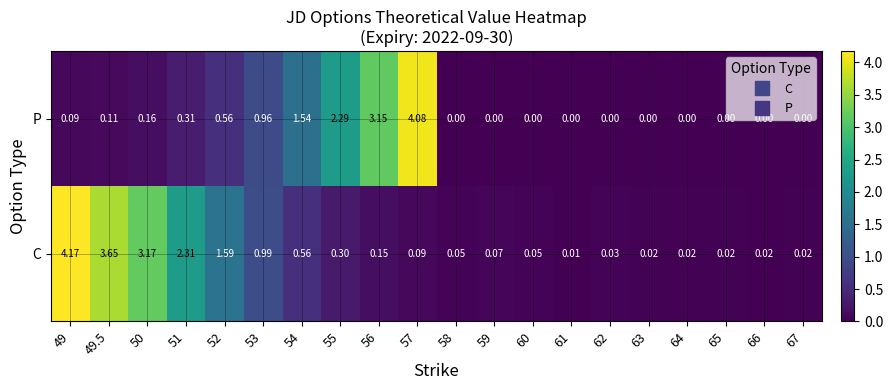

Which series has the widest spread of values?

C